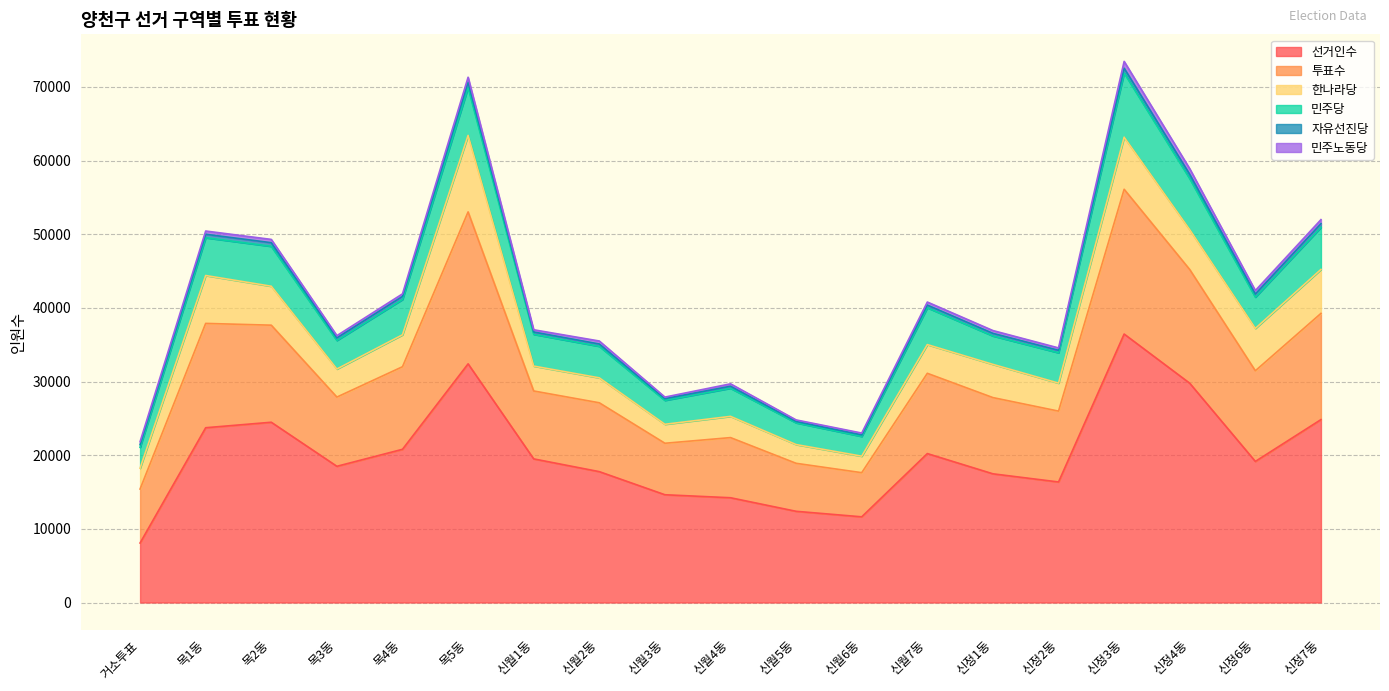

Reading left to right, what are all the values shown in this chart?

선거인수: 거소투표=8078	목1동=23728	목2동=24473	목3동=18492	목4동=20800	목5동=32402	신월1동=19497	신월2동=17766	신월3동=14630	신월4동=14223	신월5동=12382	신월6동=11632	신월7동=20219	신정1동=17471	신정2동=16364	신정3동=36448	신정4동=29767	신정6동=19154	신정7동=24832
투표수: 거소투표=7327	목1동=14165	목2동=13178	목3동=9398	목4동=11212	목5동=20630	신월1동=9221	신월2동=9349	신월3동=6990	신월4동=8166	신월5동=6515	신월6동=5994	신월7동=10898	신정1동=10348	신정2동=9620	신정3동=19655	신정4동=15438	신정6동=12311	신정7동=14419
한나라당: 거소투표=2824	목1동=6501	목2동=5287	목3동=3809	목4동=4332	목5동=10382	신월1동=3379	신월2동=3386	신월3동=2576	신월4동=2882	신월5동=2544	신월6동=2239	신월7동=3897	신정1동=4509	신정2동=3800	신정3동=7070	신정4동=5405	신정6동=5747	신정7동=5969
민주당: 거소투표=2837	목1동=5127	목2동=5416	목3동=3880	목4동=4794	목5동=6488	신월1동=4312	신월2동=4280	신월3동=3247	신월4동=3820	신월5동=2951	신월6동=2682	신월7동=5004	신정1동=3859	신정2동=4121	신정3동=8718	신정4동=6938	신정6동=4246	신정7동=5711
자유선진당: 거소투표=368	목1동=473	목2동=495	목3동=342	목4동=416	목5동=744	신월1동=315	신월2동=314	신월3동=230	신월4동=269	신월5동=186	신월6동=204	신월7동=358	신정1동=352	신정2동=334	신정3동=648	신정4동=579	신정6동=420	신정7동=501
민주노동당: 거소투표=401	목1동=440	목2동=447	목3동=311	목4동=351	목5동=669	신월1동=304	신월2동=407	신월3동=214	신월4동=329	신월5동=211	신월6동=254	신월7동=417	신정1동=381	신정2동=325	신정3동=927	신정4동=765	신정6동=479	신정7동=550